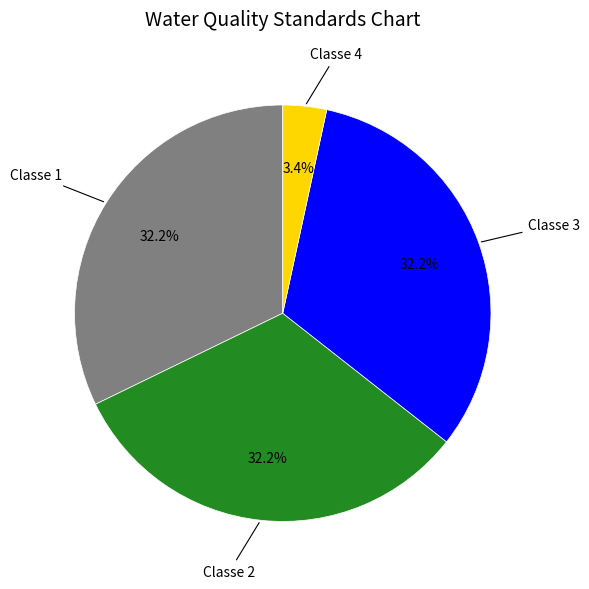

Count the number of slices in the pie.

4